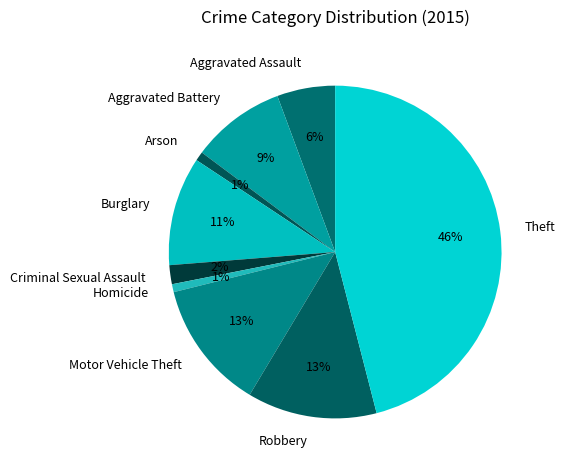

Approximately how many times larger is the value at Motor Vehicle Theft compared to Aggravated Assault?

2.2